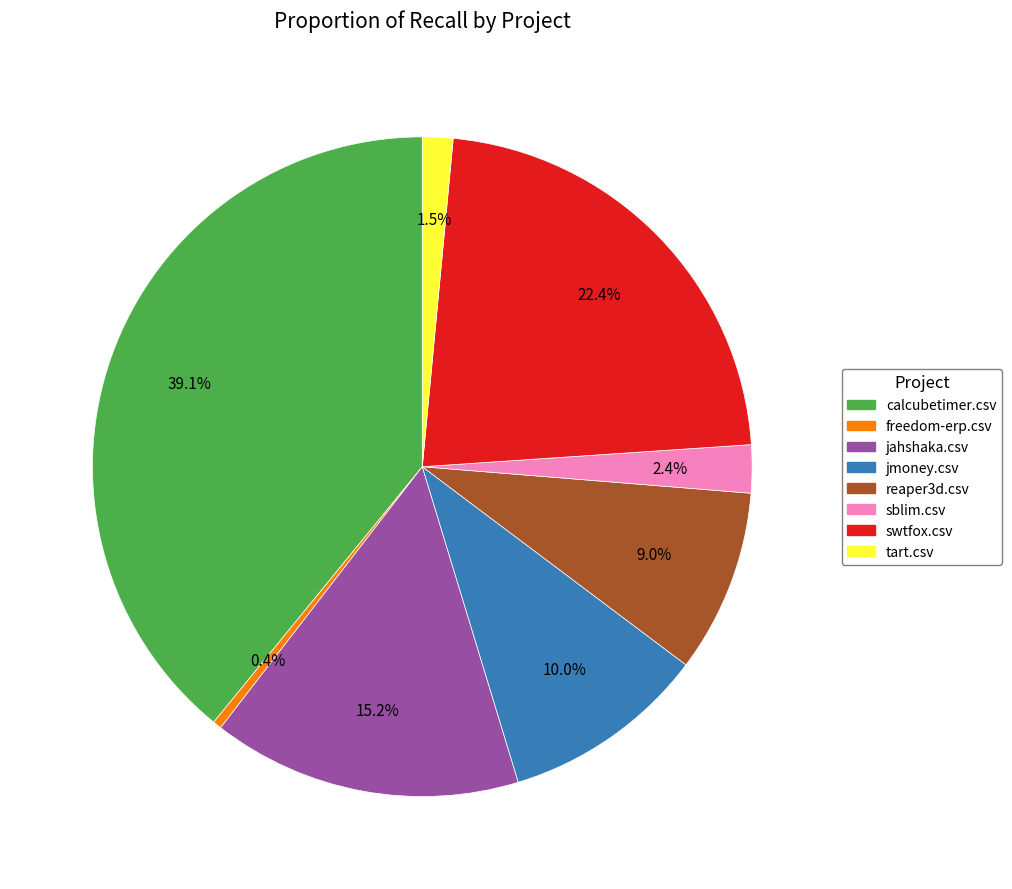

Between calcubetimer.csv and jahshaka.csv, which is larger?

calcubetimer.csv